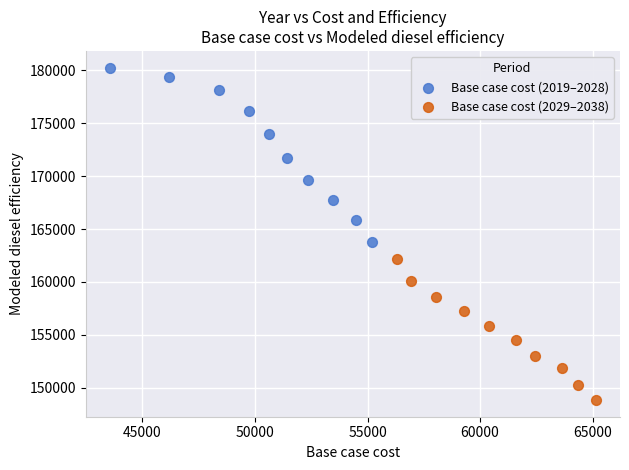

Which series has the largest Y range (max minus min)?

Base case cost (2019–2028)